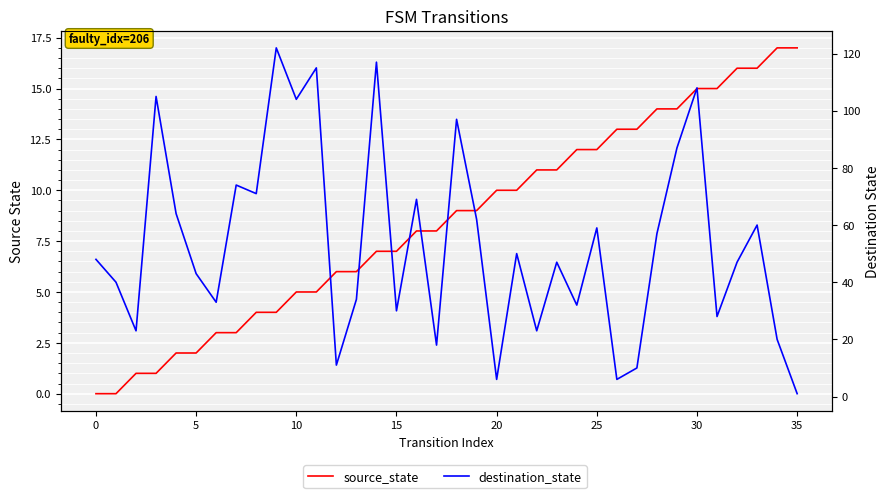

The destination_state series shows 6 at 5. True or false?

False